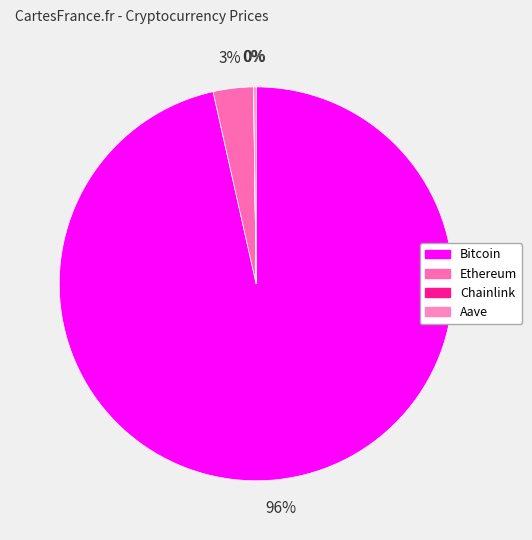

To the nearest percent, what is the average slice percentage?

25%